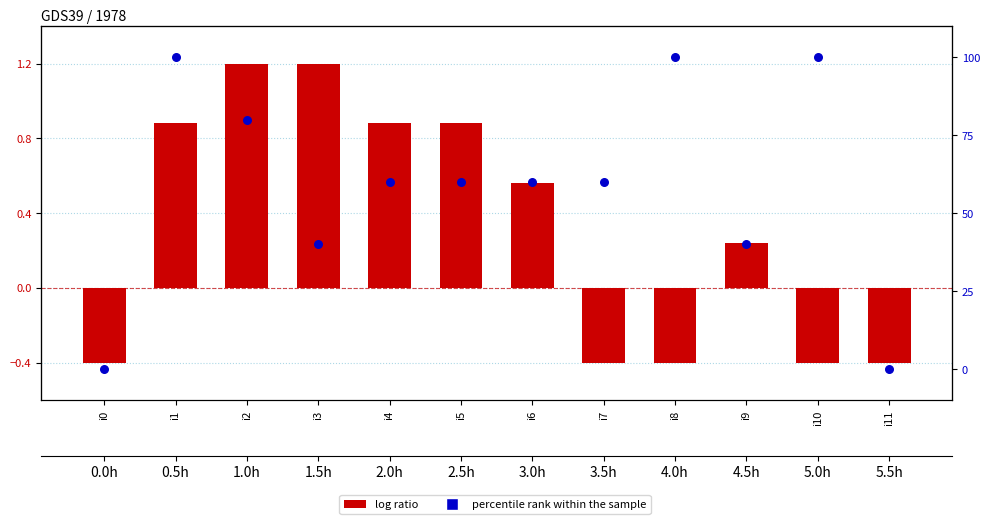

What are all the series names shown in the legend?

log ratio, percentile rank within the sample